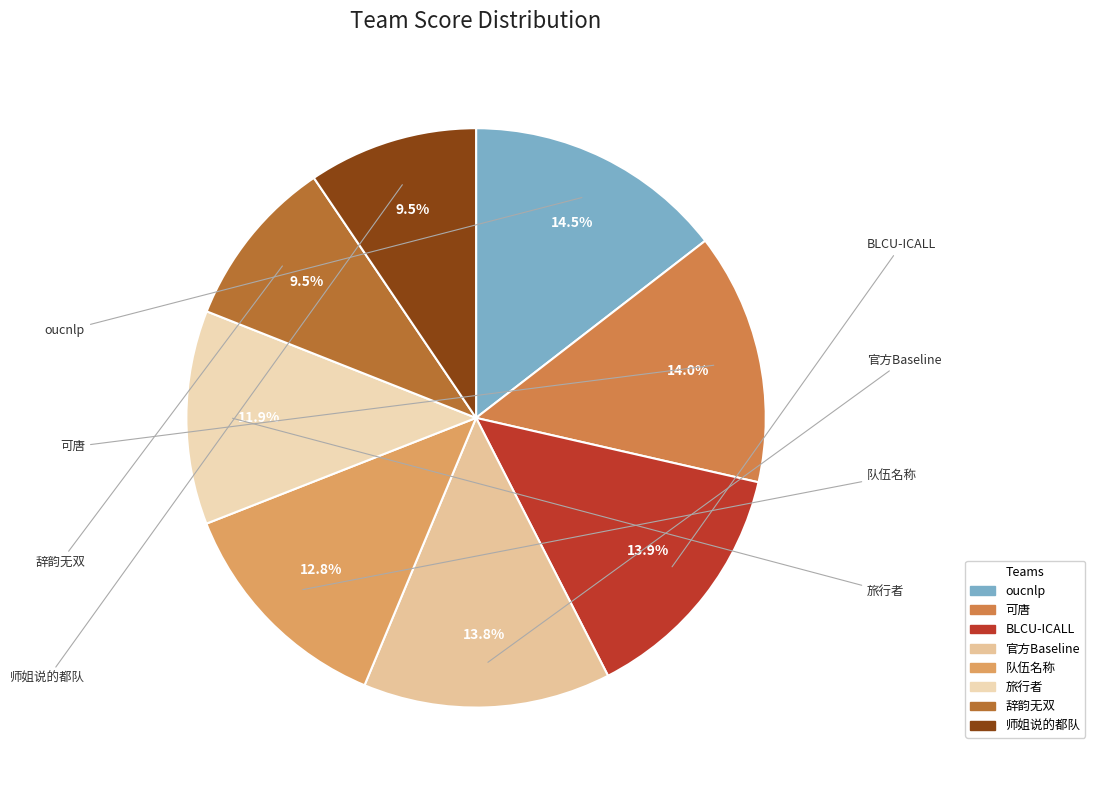

Approximately how many times larger is the value at 辞韵无双 compared to 师姐说的都队?

1.0